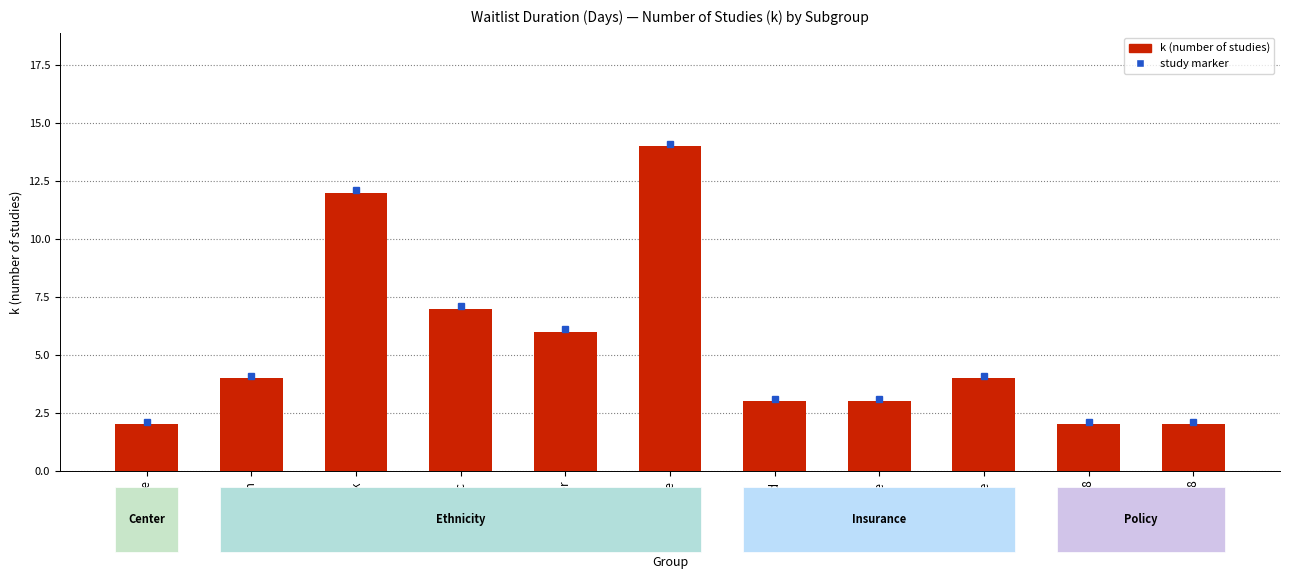

What position from the right is Hispanic?

8